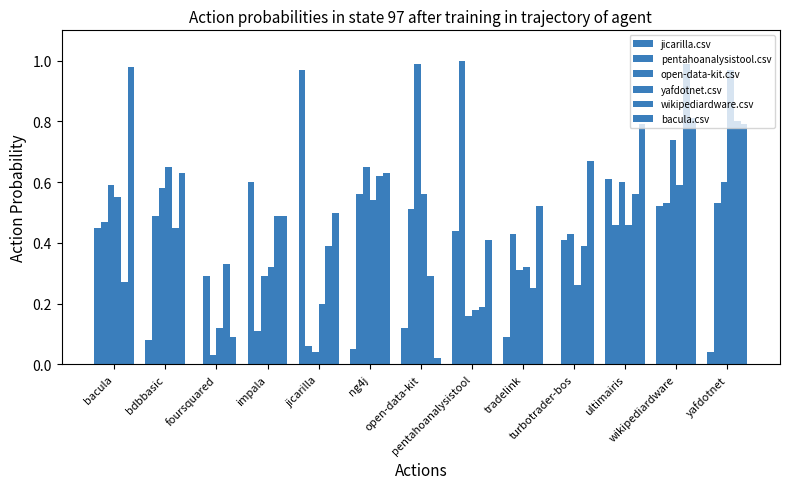

Rank the series by their maximum value, from lowest to highest.

jicarilla.csv, yafdotnet.csv, bacula.csv, open-data-kit.csv, wikipediardware.csv, pentahoanalysistool.csv